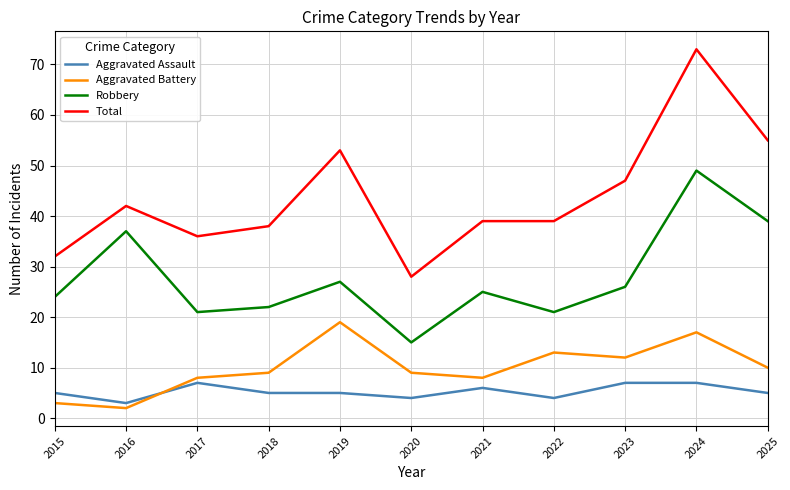

What is the sum of the Robbery values at 2016 and 2018?

59